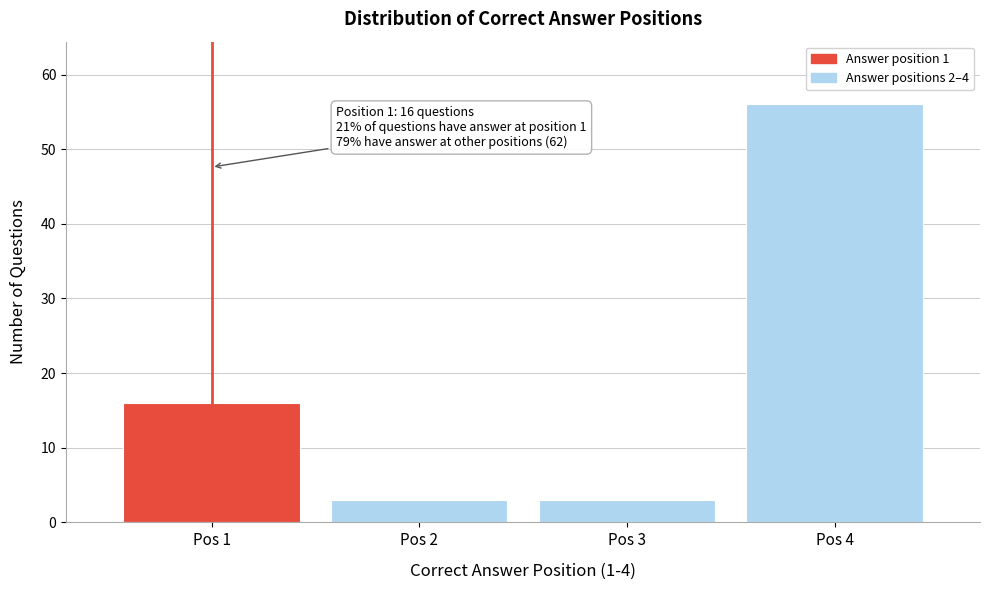

Reading right to left, extract all data points from this chart.

56	3	3	16